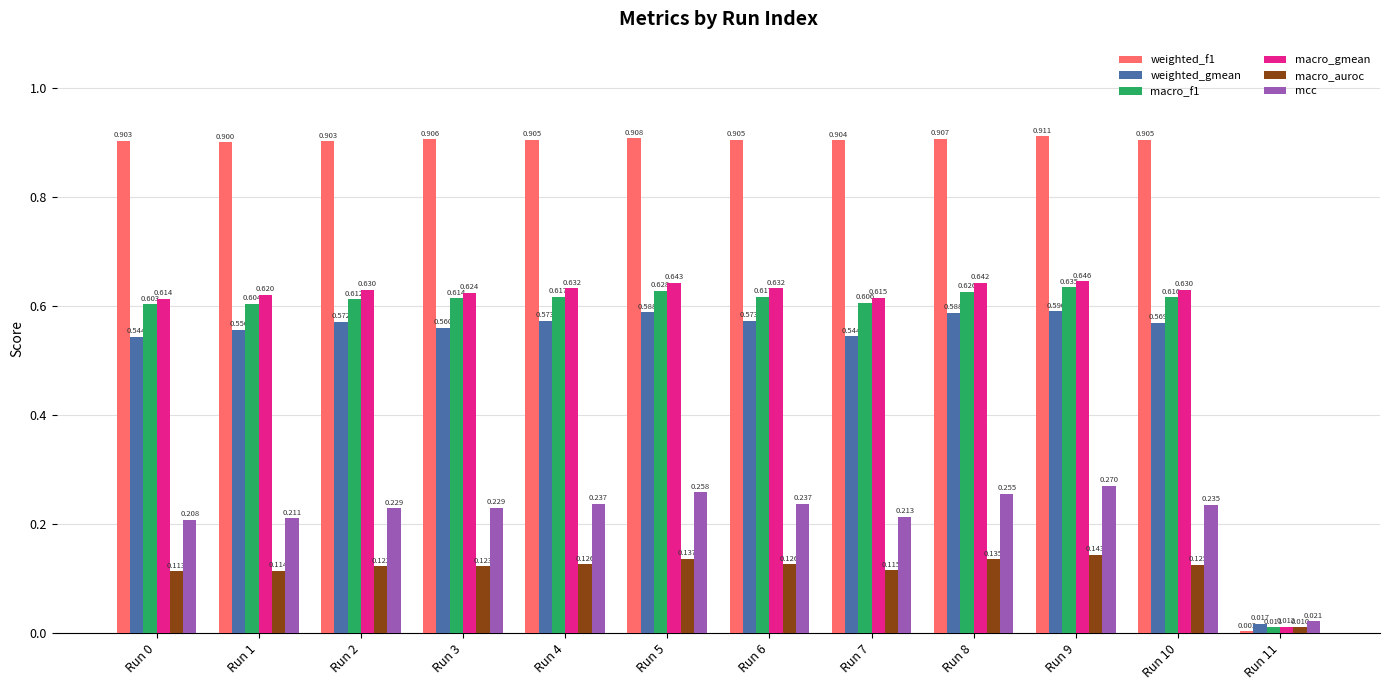

Between Run 8 and Run 10, which series saw the biggest shift?

mcc